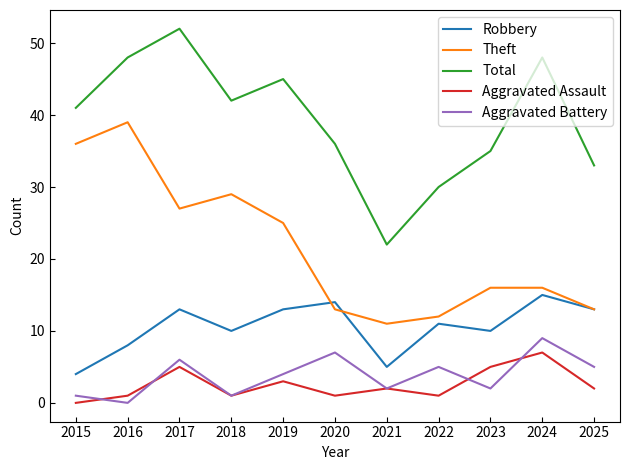

Is it true that Robbery equals 24 at 2024?

False